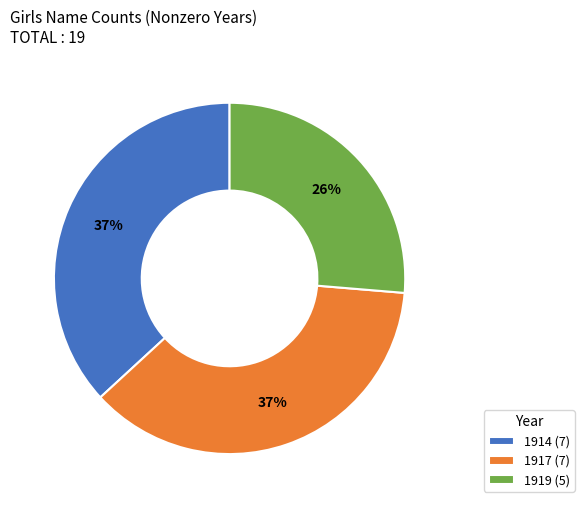

How many segments does this pie chart have?

3